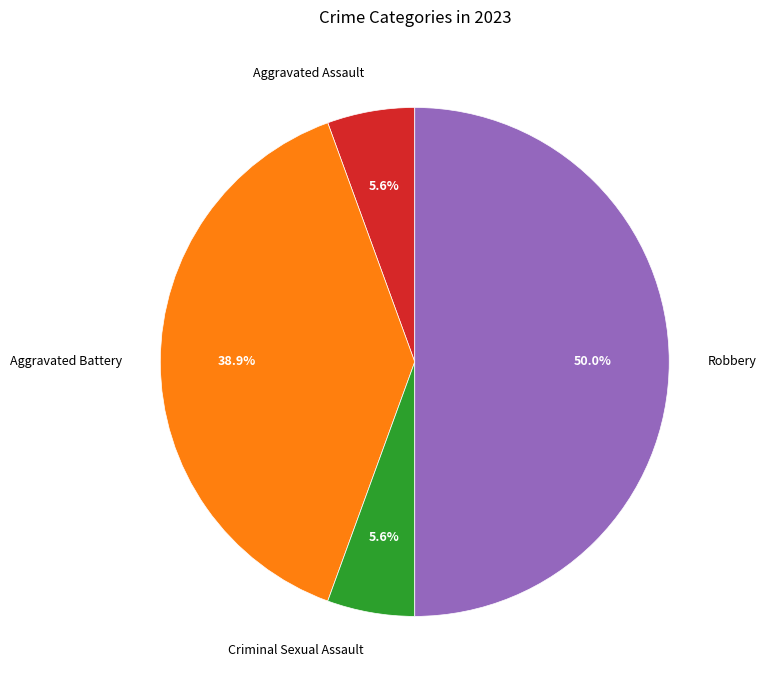

To the nearest percent, what is the combined percentage of Aggravated Assault and Robbery?

56%